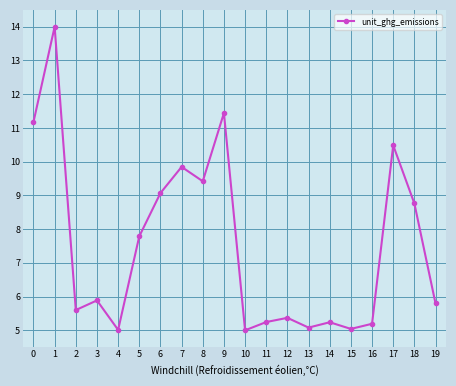

What is the value of the 3rd point from the left?

5.6